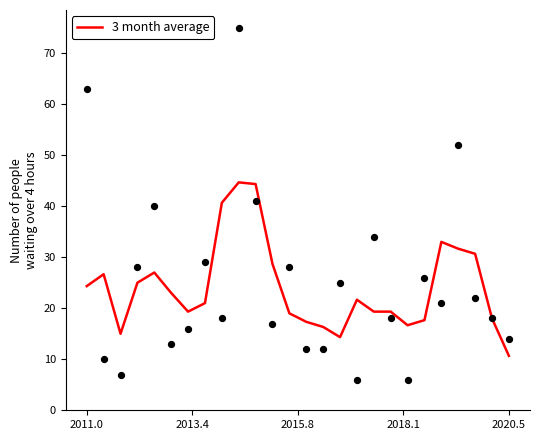

What is the minimum value for 3 month average?

10.7